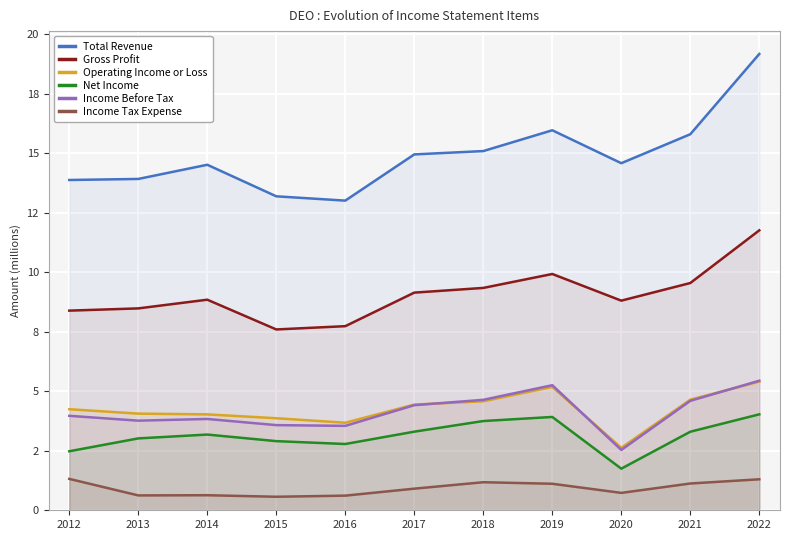

Read the Total Revenue value at 2012.

13.9